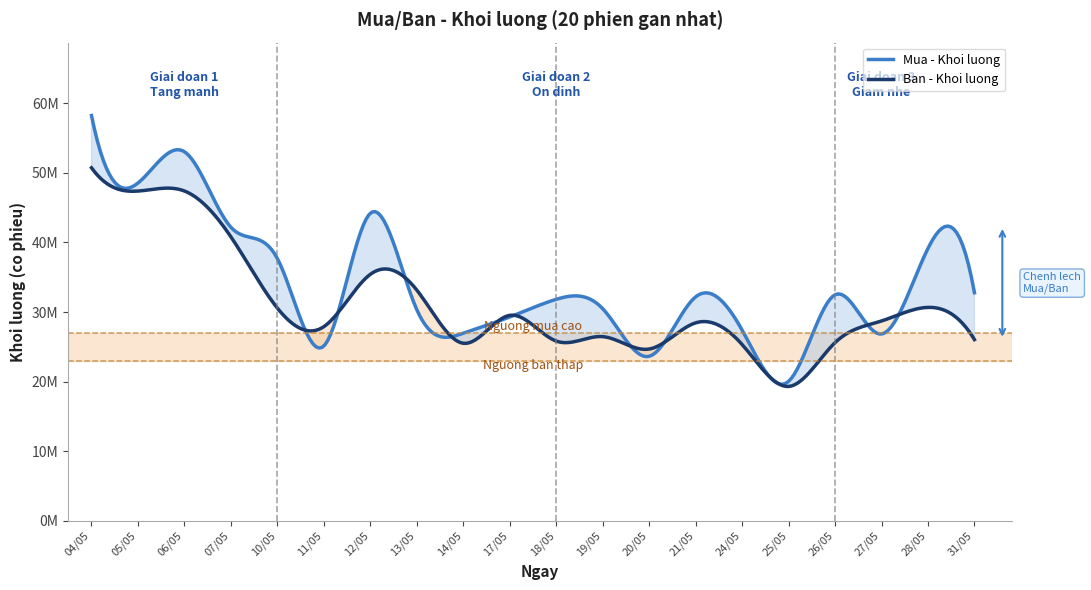

Reading left to right, transcribe all the data shown in this chart.

Mua - Khoi luong: 04/05=58246400	05/05=48546700	06/05=53045200	07/05=42183900	10/05=37685100	11/05=25110000	12/05=44200500	13/05=30337800	14/05=26953600	17/05=29287200	18/05=31825000	19/05=30483800	20/05=23633100	21/05=32177600	24/05=27409300	25/05=20030800	26/05=32479200	27/05=26838800	28/05=39145900	31/05=32778800
Ban - Khoi luong: 04/05=50737800	05/05=47389200	06/05=47397800	07/05=40810100	10/05=30559300	11/05=27896200	12/05=35420700	13/05=33156700	14/05=25506400	17/05=29522400	18/05=25824700	19/05=26463000	20/05=24678800	21/05=28444400	24/05=25332100	25/05=19299300	26/05=25598600	27/05=28713300	28/05=30665000	31/05=26035600